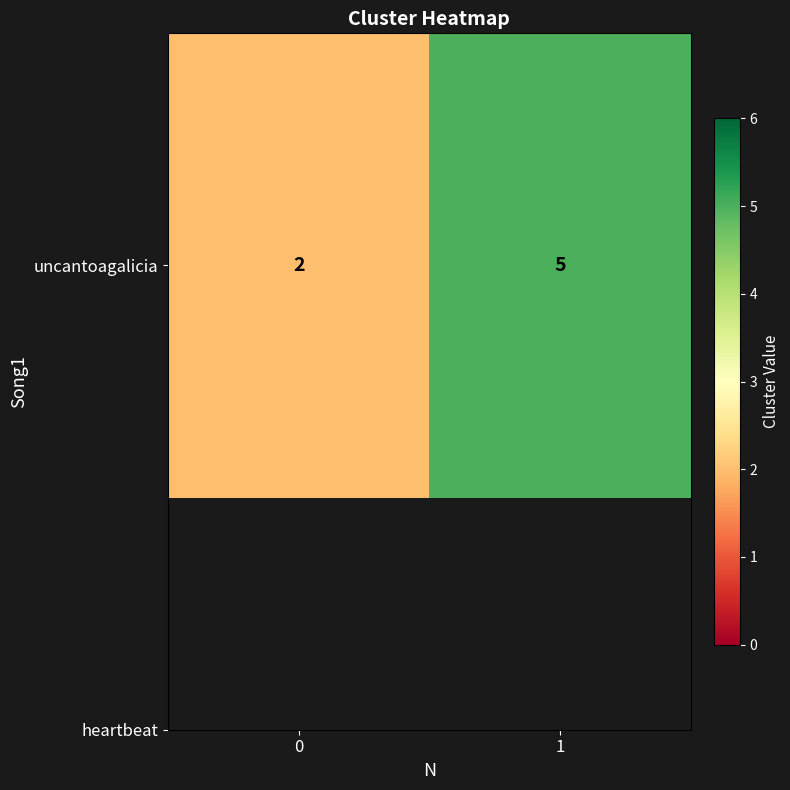

Reading right to left, extract all data points from this chart.

1=5	0=2